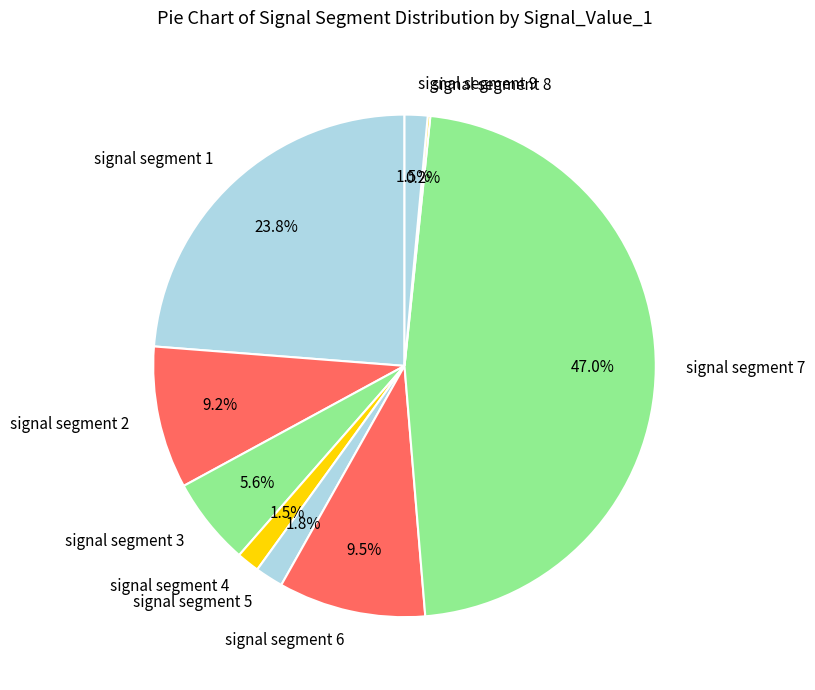

To the nearest percent, what portion does signal segment 3 represent?

6%